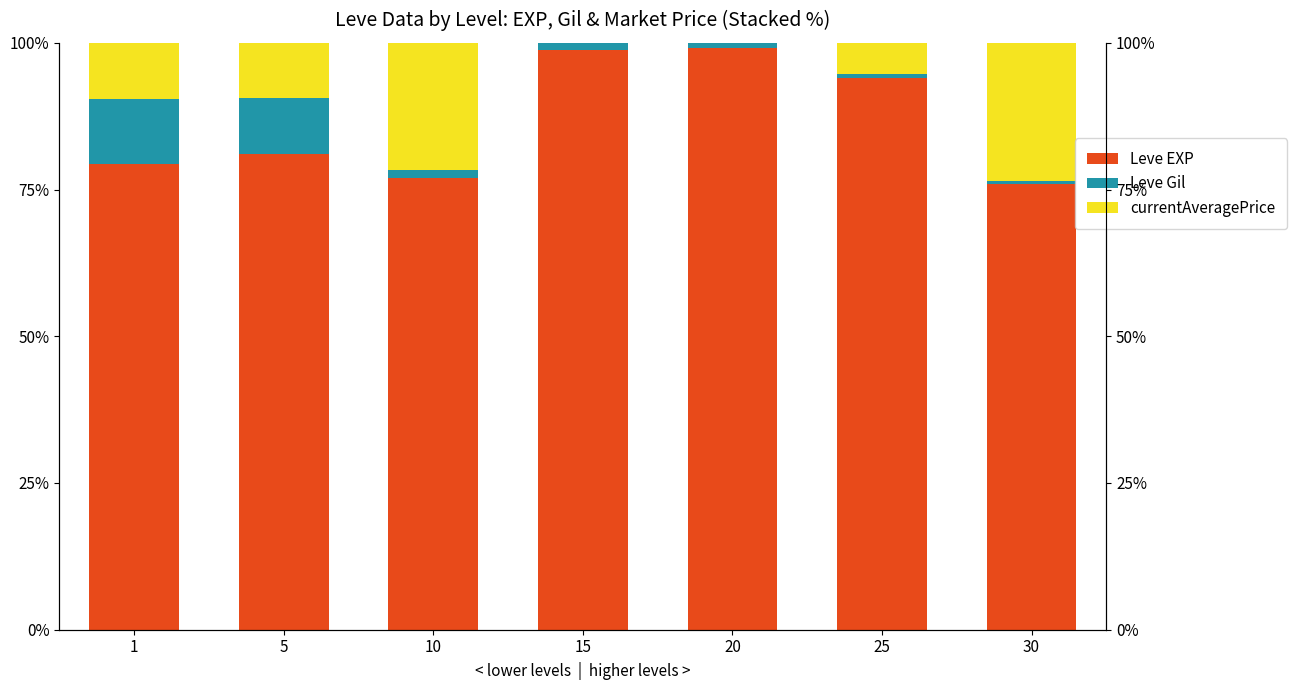

What is the difference between the Leve Gil values at 15 and 20?

0.3